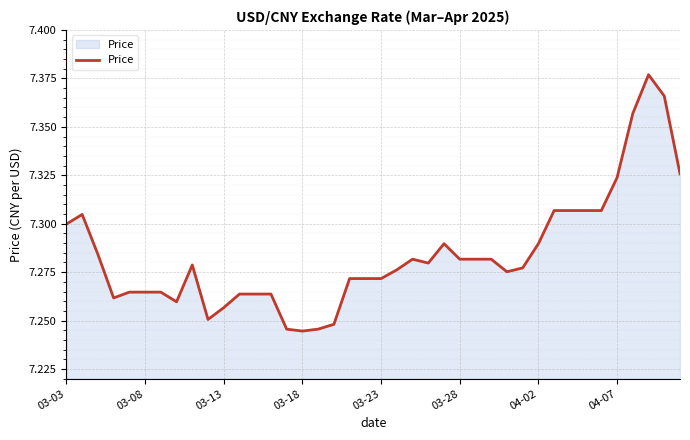

At which category does the chart reach its peak across all series?

37